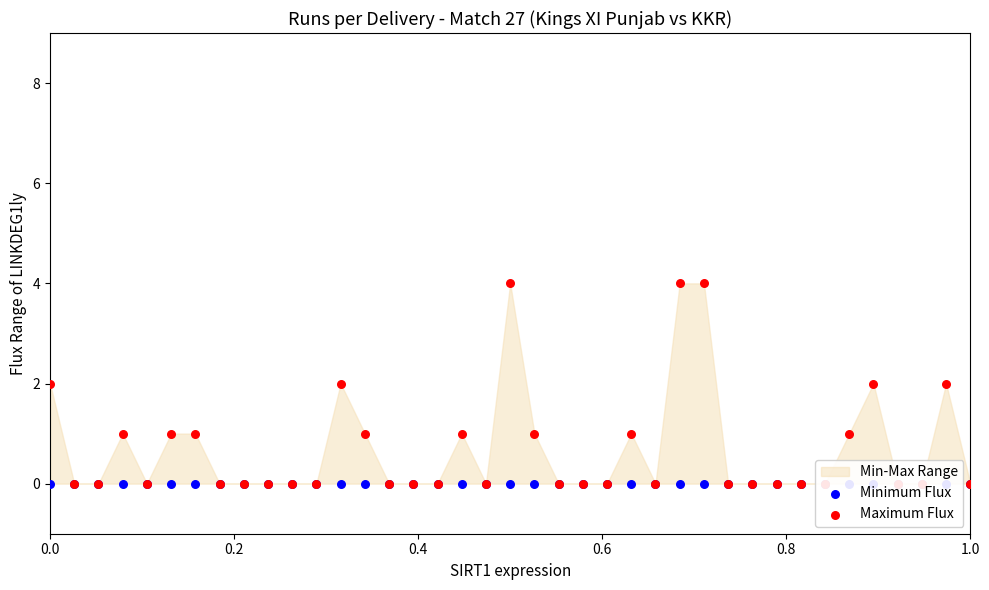

Which series has the widest spread of Y values?

Maximum Flux